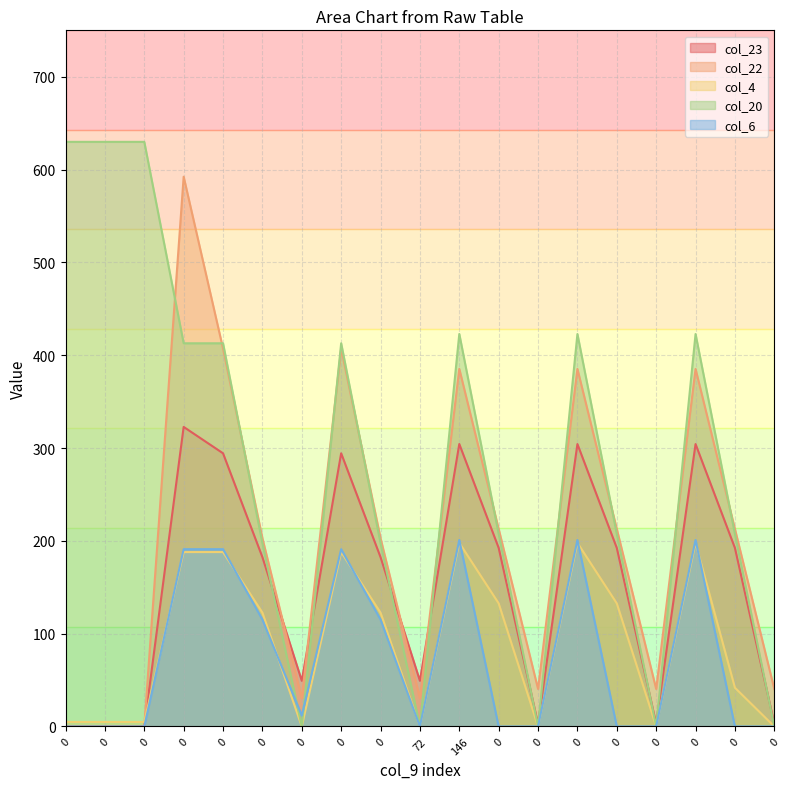

What is the total value across all series at 0?

634.7